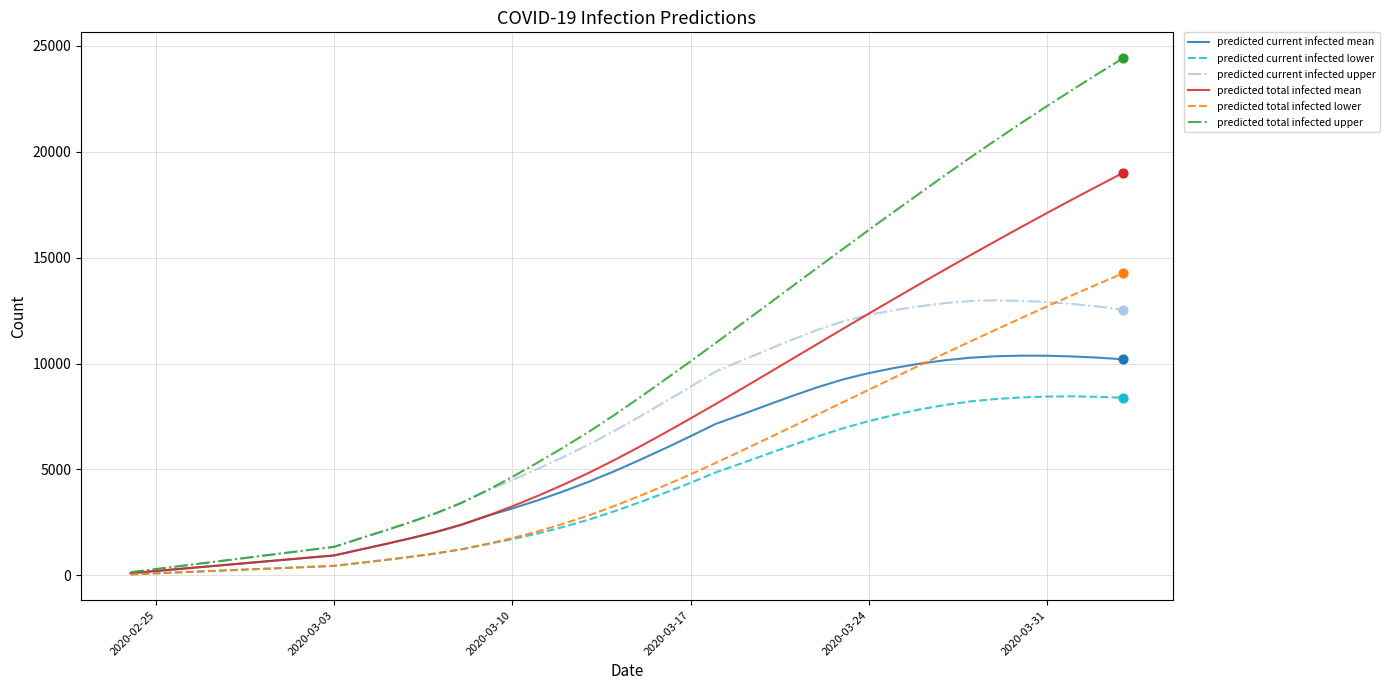

What is the maximum value shown in the chart?

24412